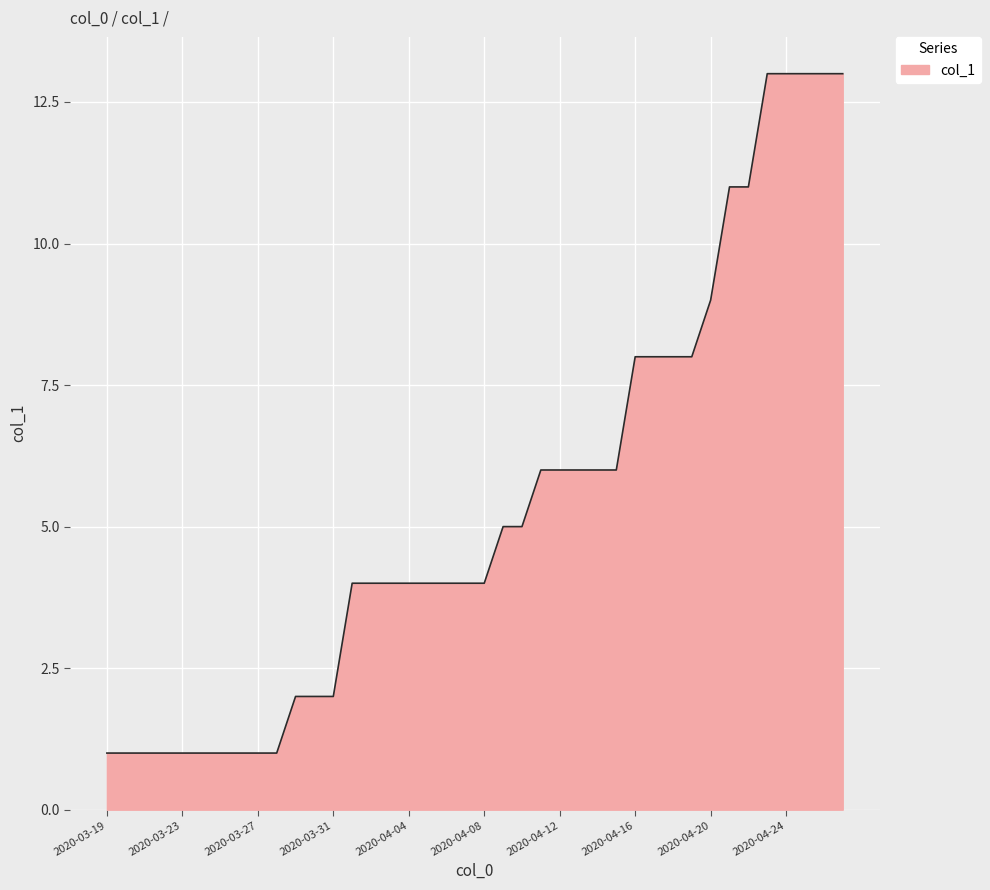

What is the greatest value displayed?

13